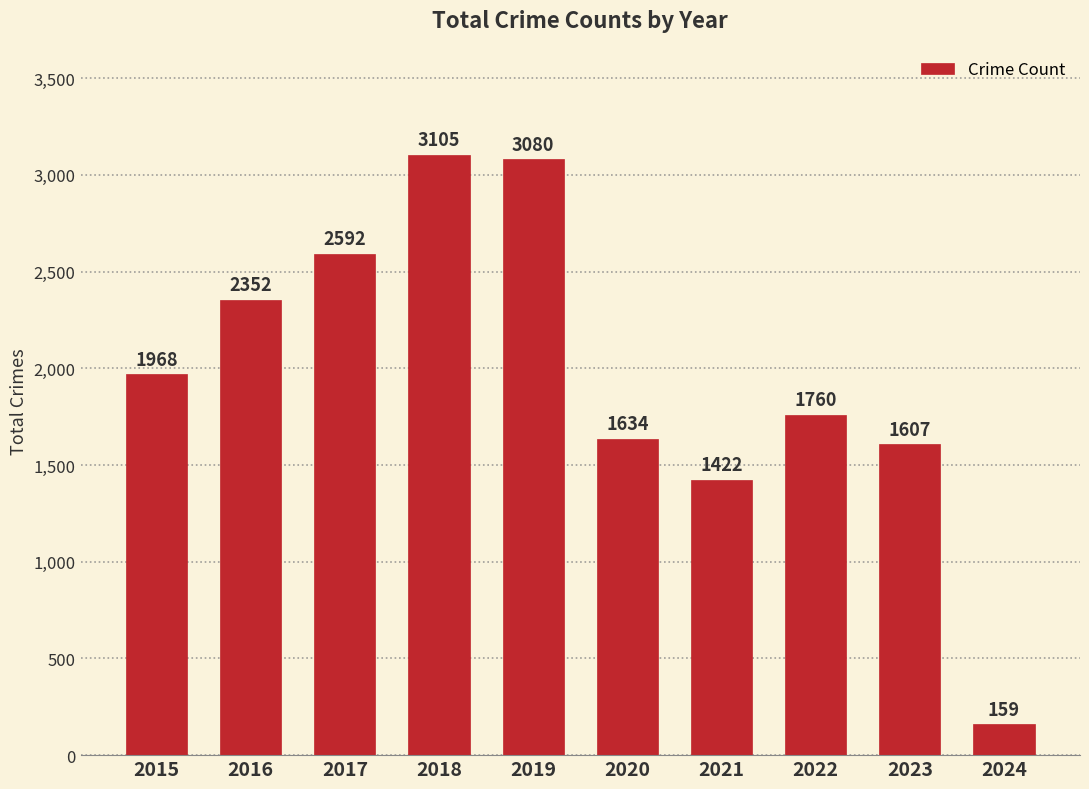

What is the approximate value at 2019, to the nearest 10?

3080